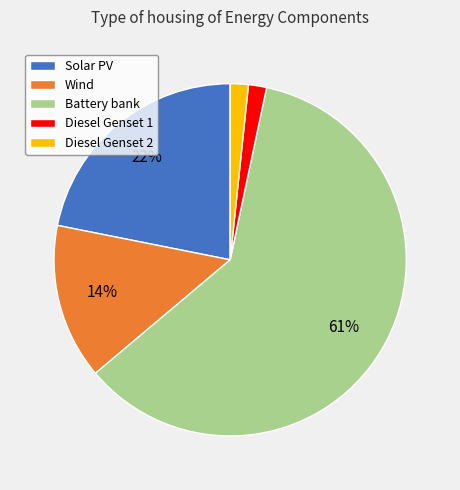

Is it true that Wind is 24% of the pie?

False